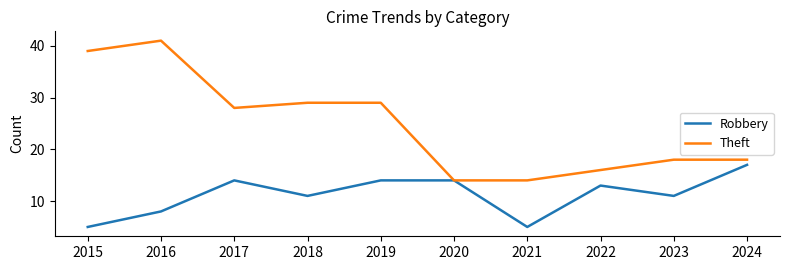

What value does the Theft series have at 2023, to the nearest 5?

20